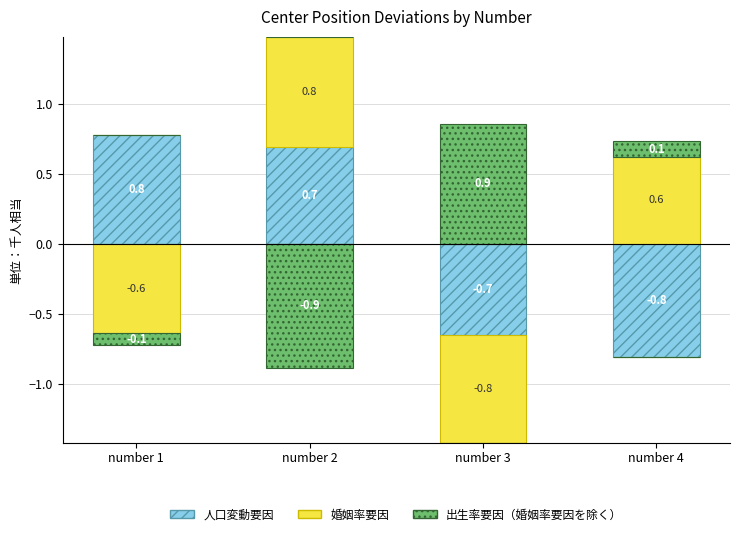

How many bars are there in each group?

3